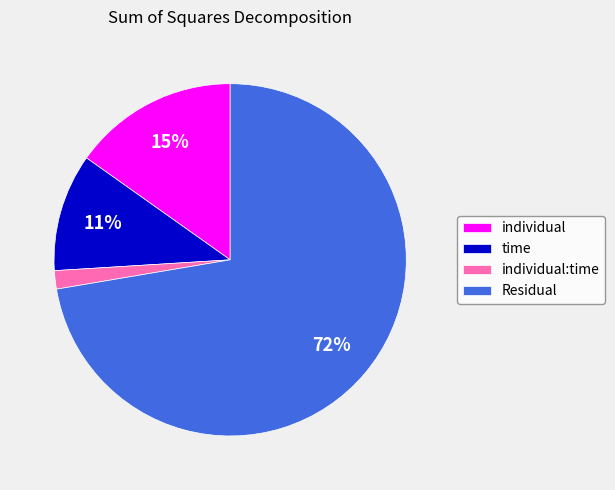

Which category has the smallest portion of the pie?

individual:time